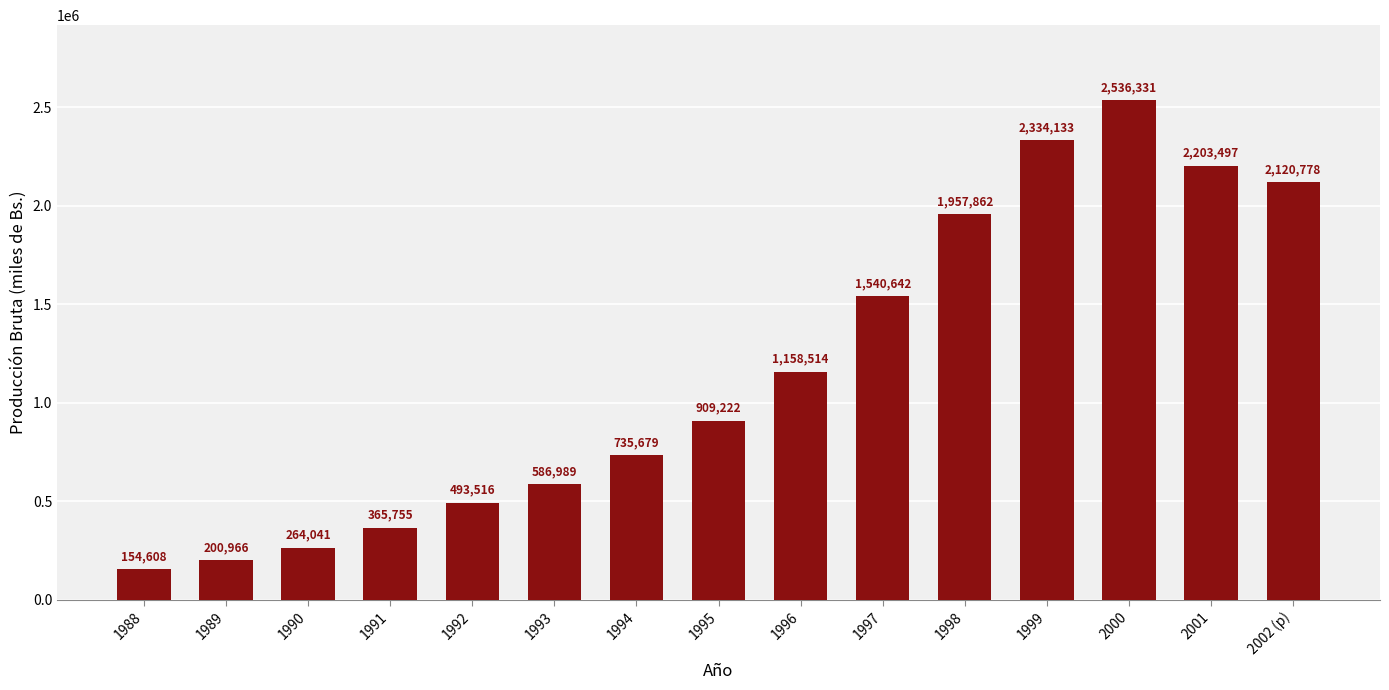

What is the value of the 7th bar from the left?

735679